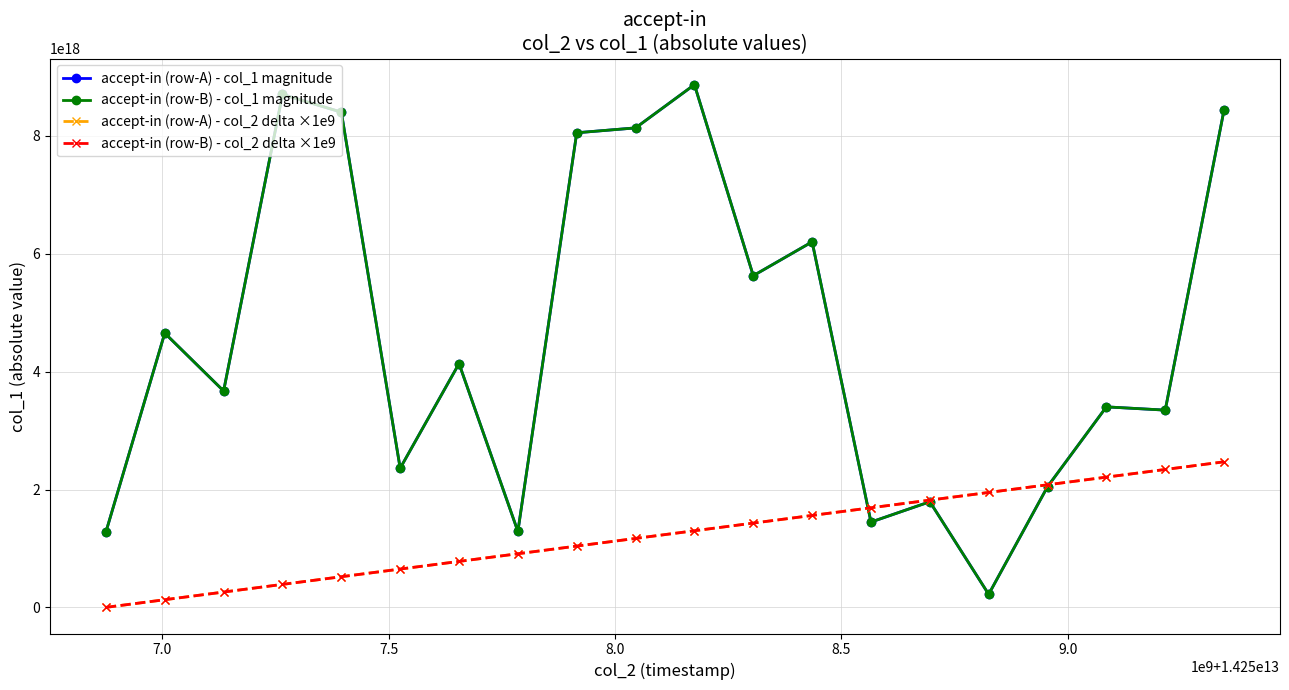

How many data points in accept-in (row-A) - col_1 magnitude are less than 4136421439862204416?

10